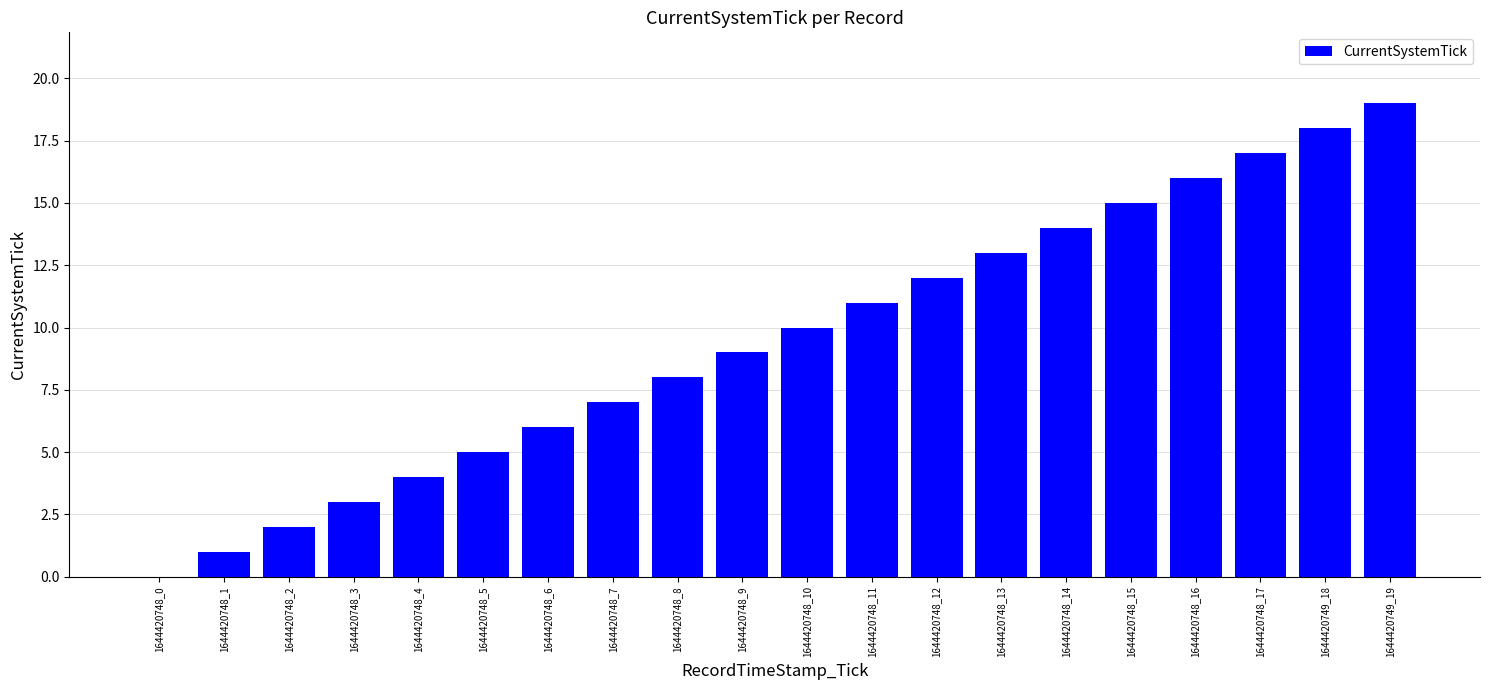

What is the sum of all values?

190